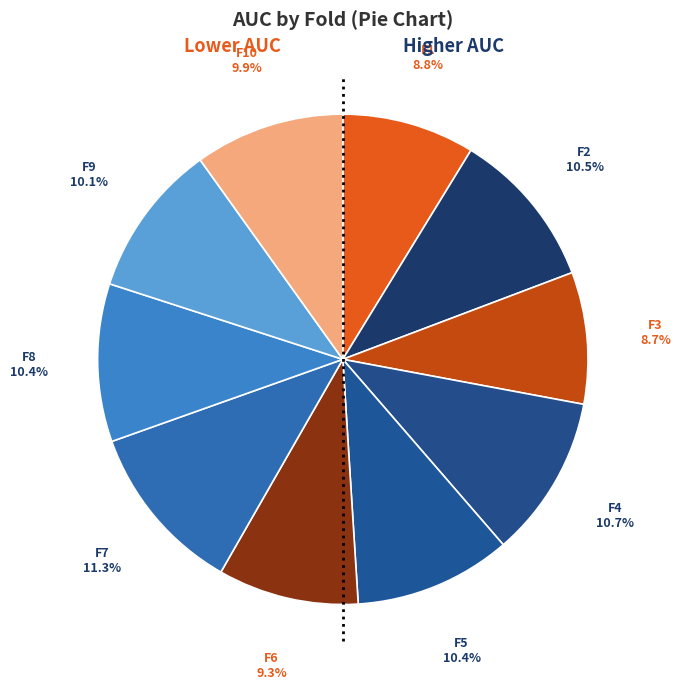

Count the number of slices in the pie.

10